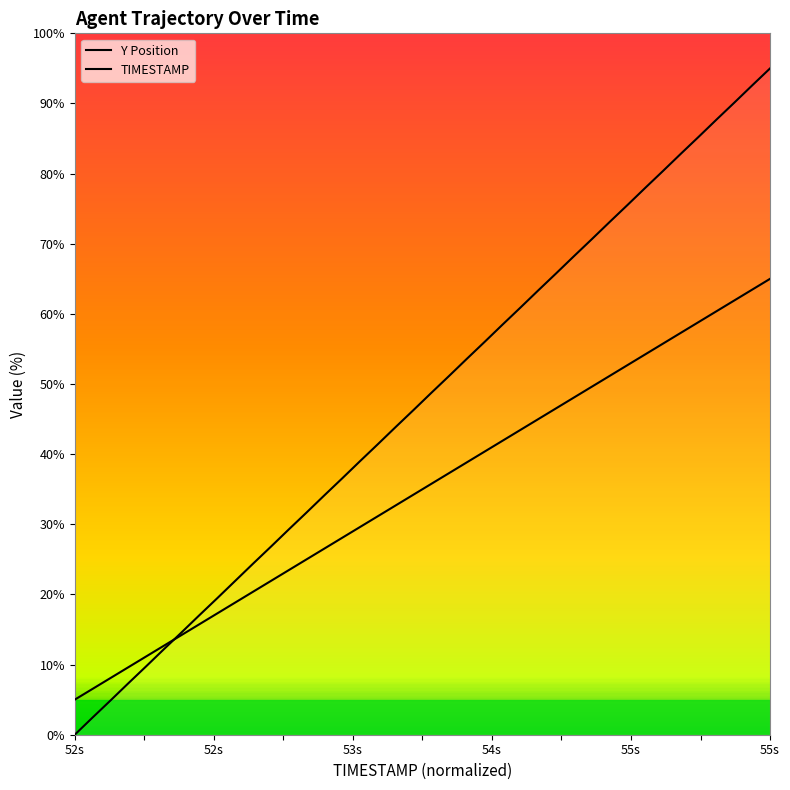

How many positive values does the Y Position series have?

39